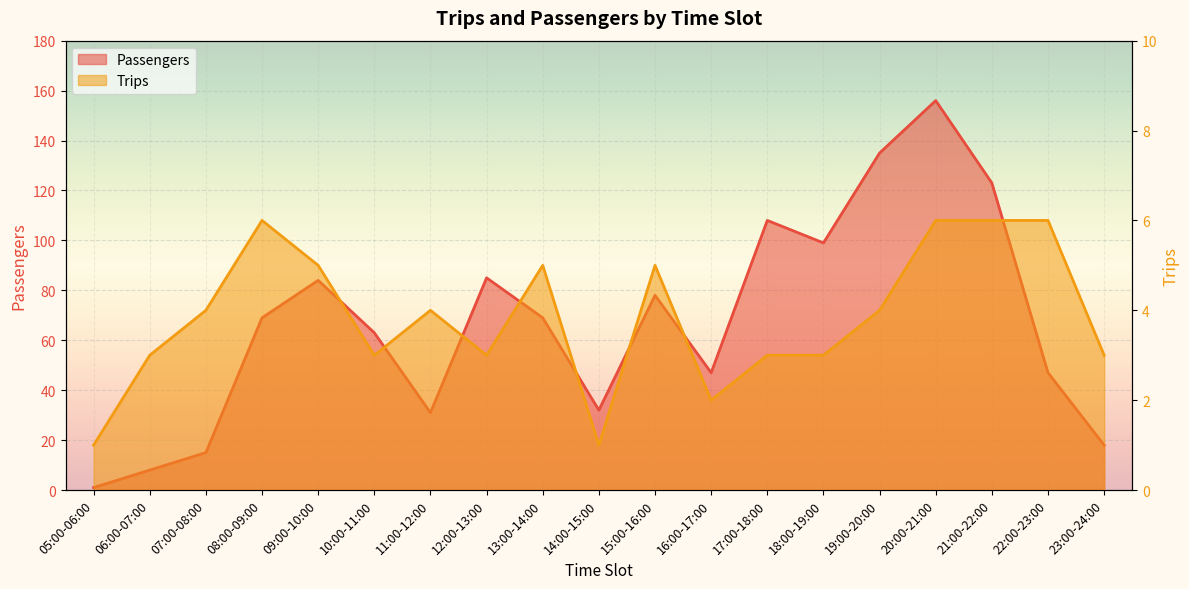

How many series are shown in this chart?

2